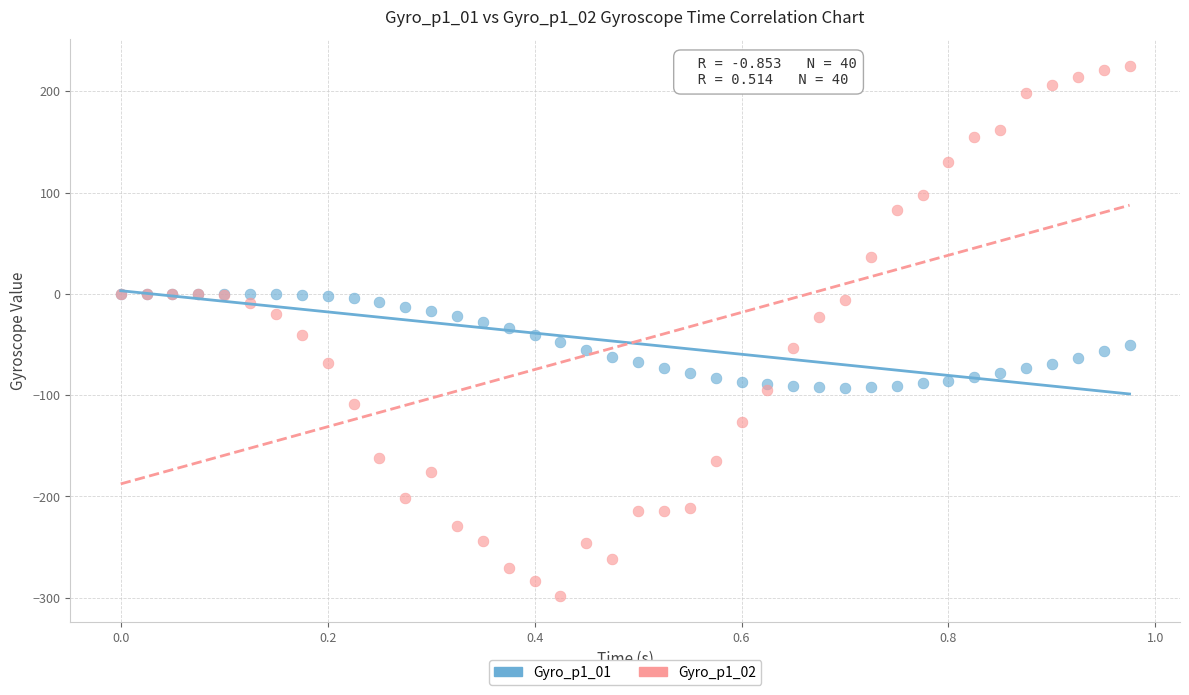

Which series contains the highest Y value?

Gyro_p1_02